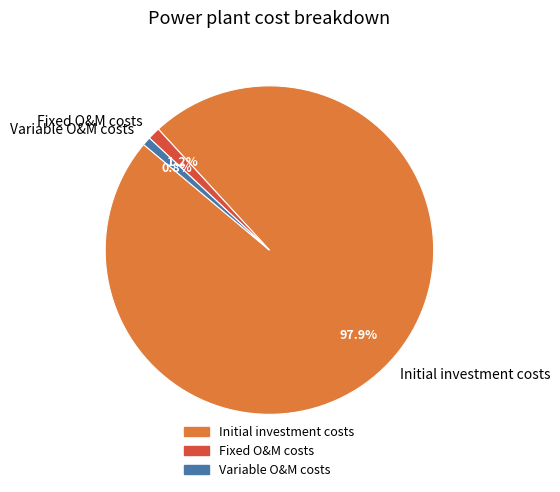

How many segments does this pie chart have?

3